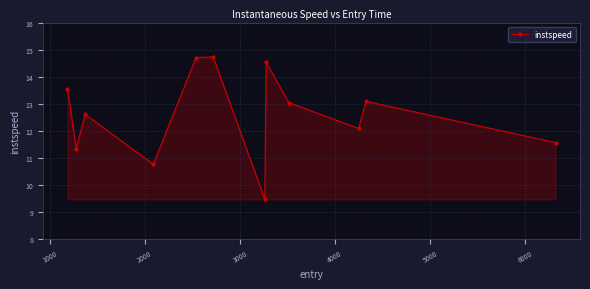

How many points are higher than both their immediate neighbors (excluding endpoints)?

4